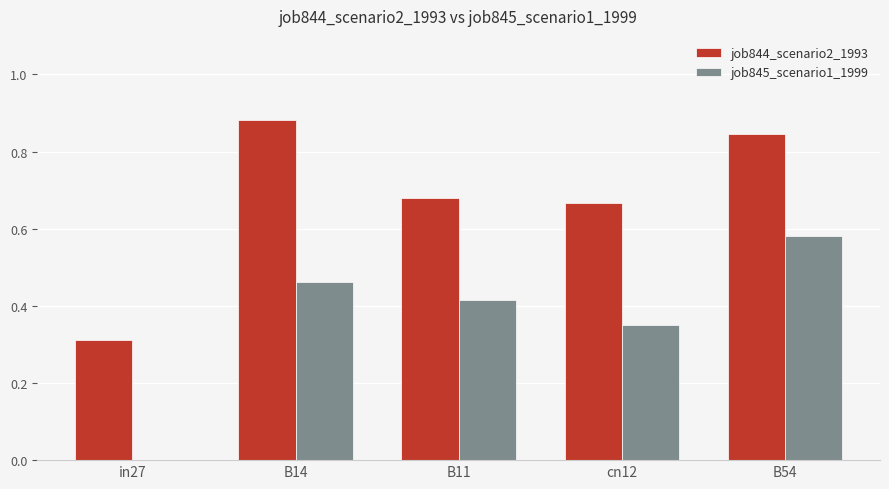

Which series has the largest total across all categories?

job844_scenario2_1993